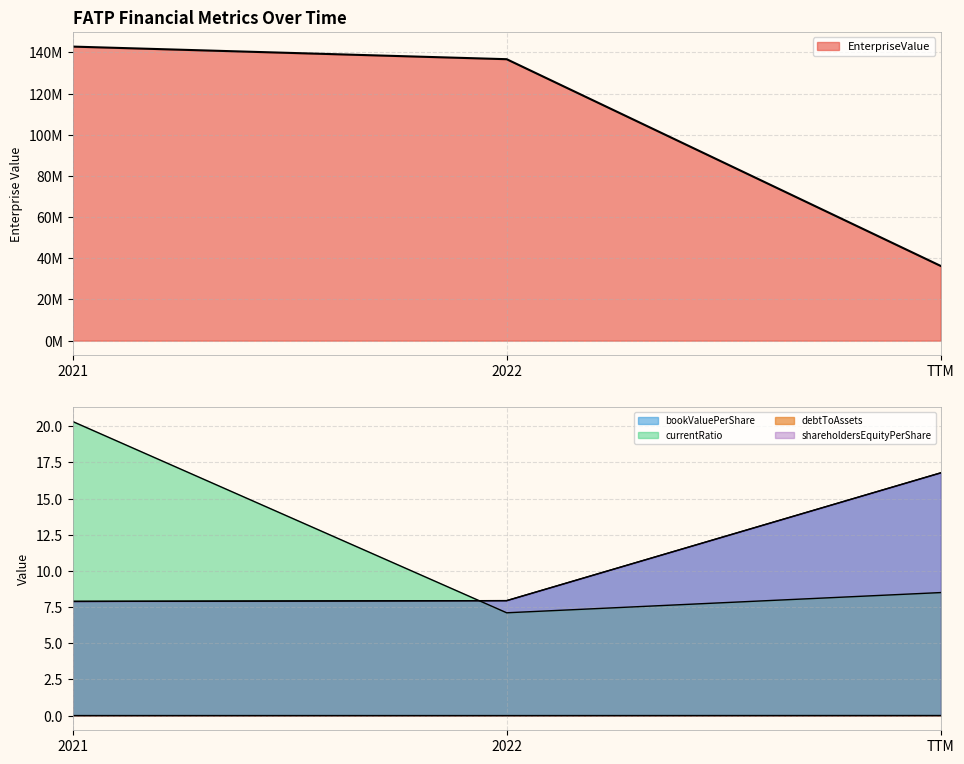

True or false: debtToAssets has a value of 0.0 at TTM.

False